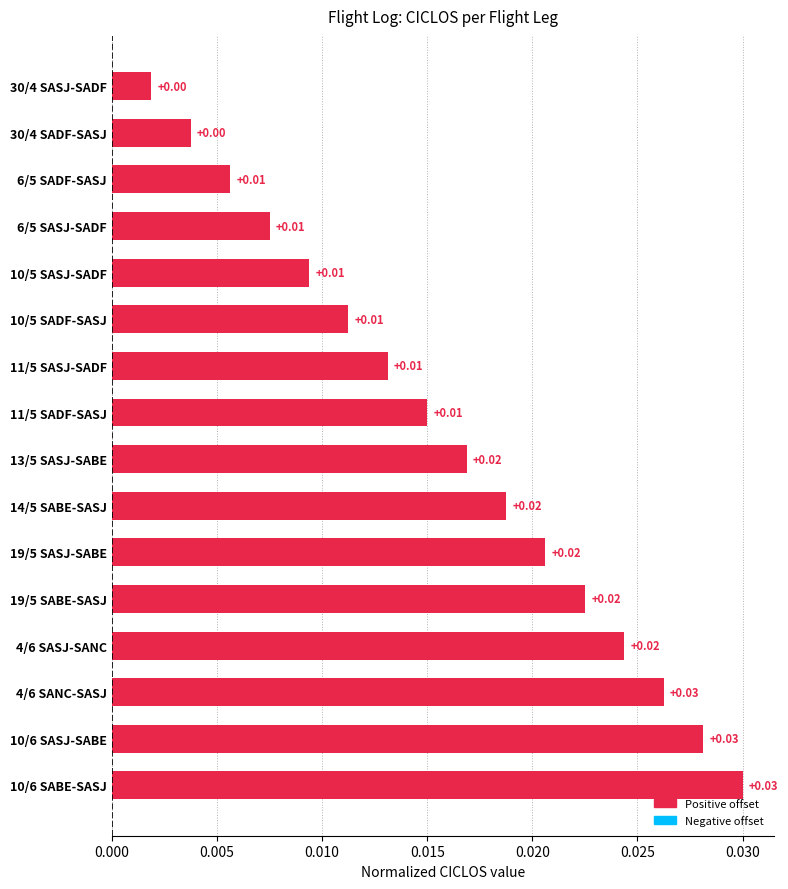

Between 30/4 SASJ-SADF and 19/5 SASJ-SABE, which is larger?

19/5 SASJ-SABE